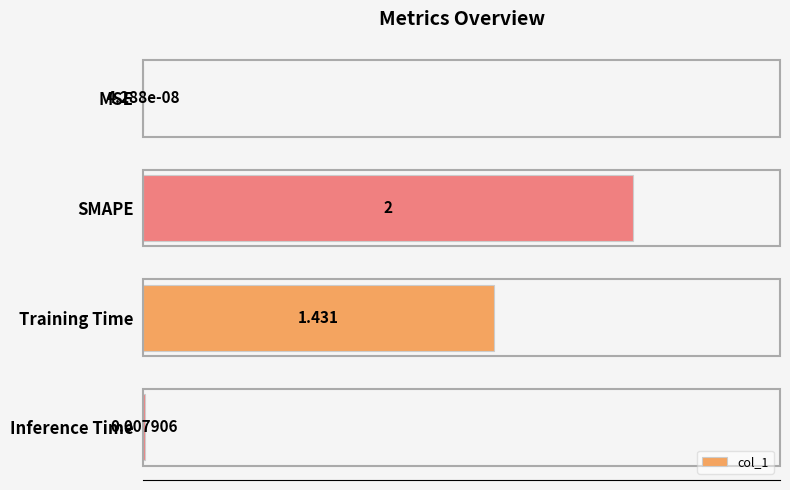

Between Training Time and MSE, which is larger?

Training Time